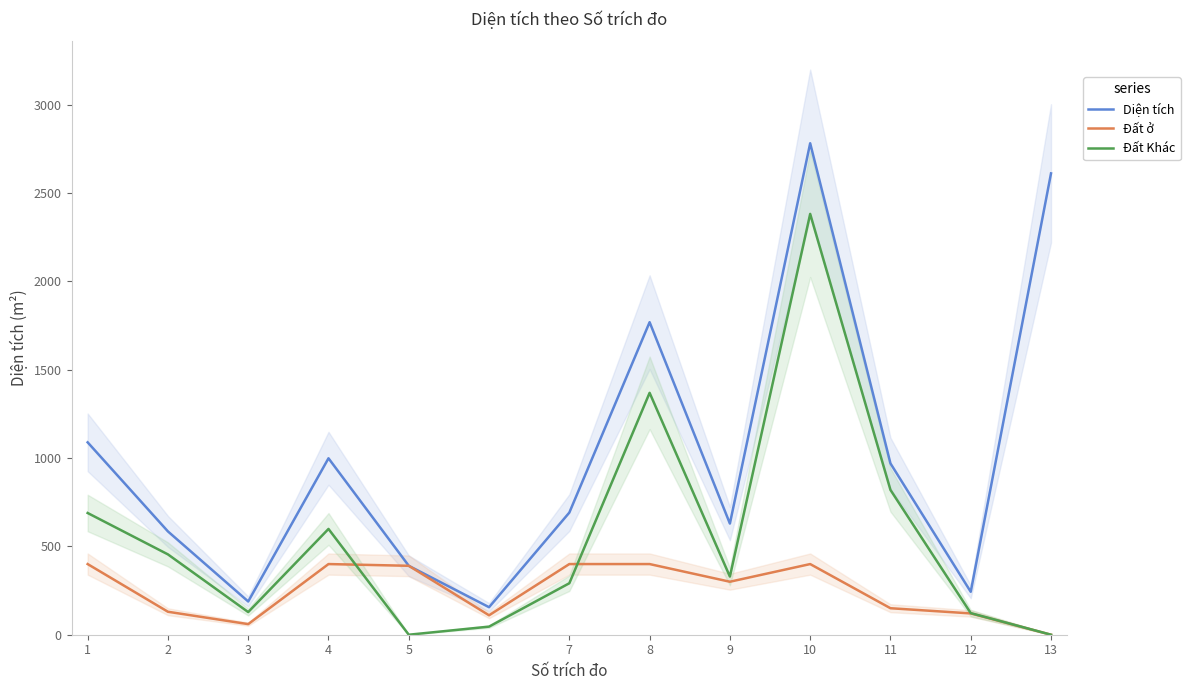

Which series has the largest total across all categories?

Diện tích